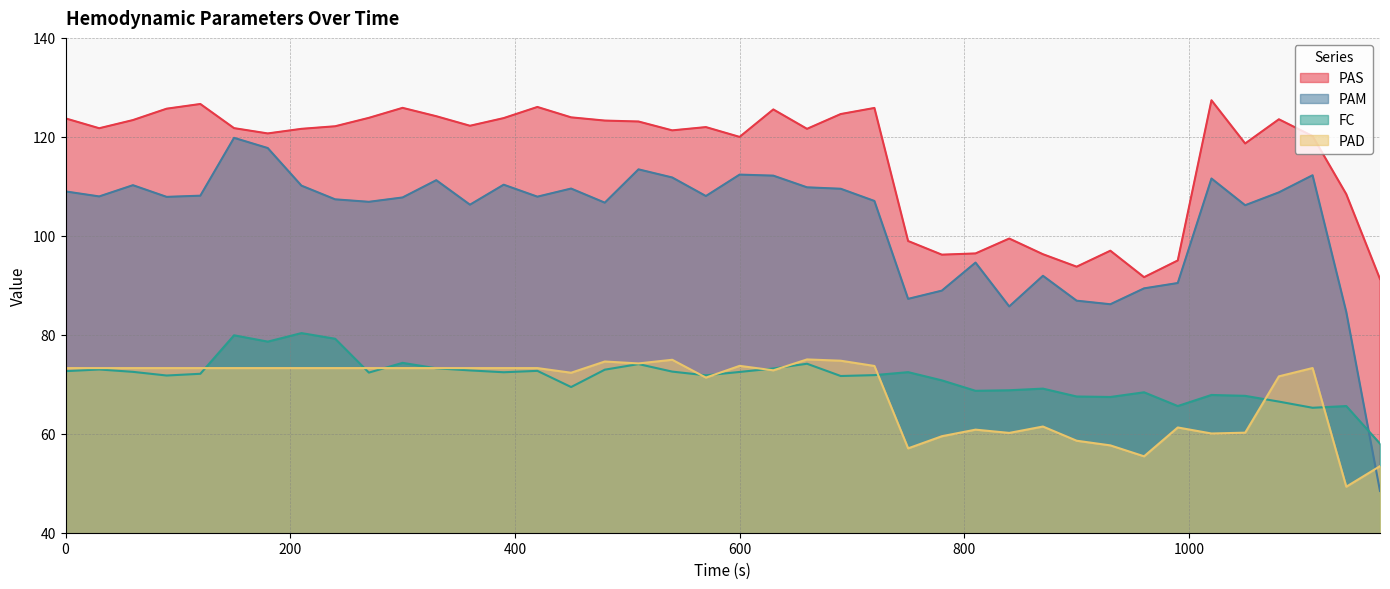

True or false: PAS has a value of 35.1 at 1050.

False